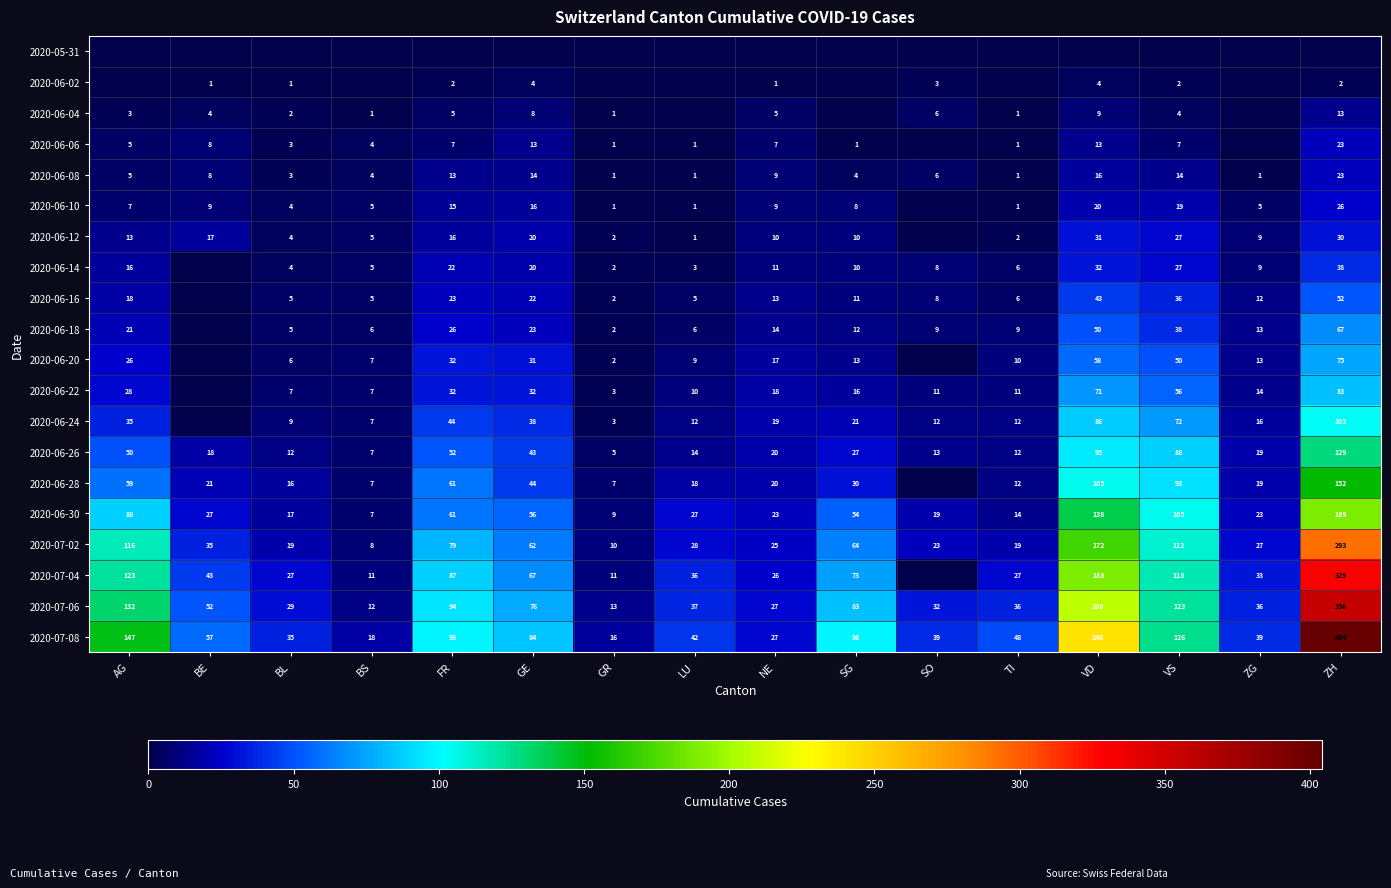

What is the difference between the second highest and second lowest values in the 2020-07-08 series?

222